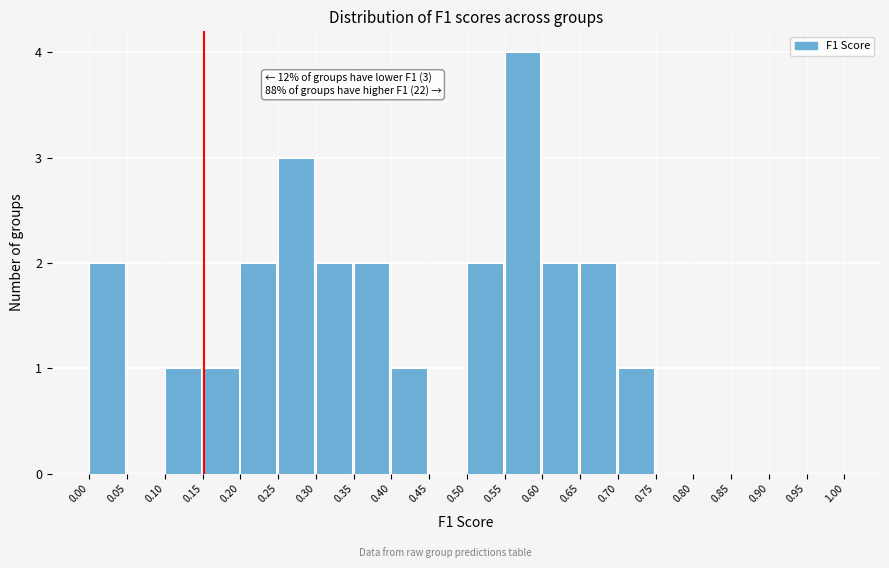

Over which range of the x-axis is the bar tallest?

0.55 to 0.60